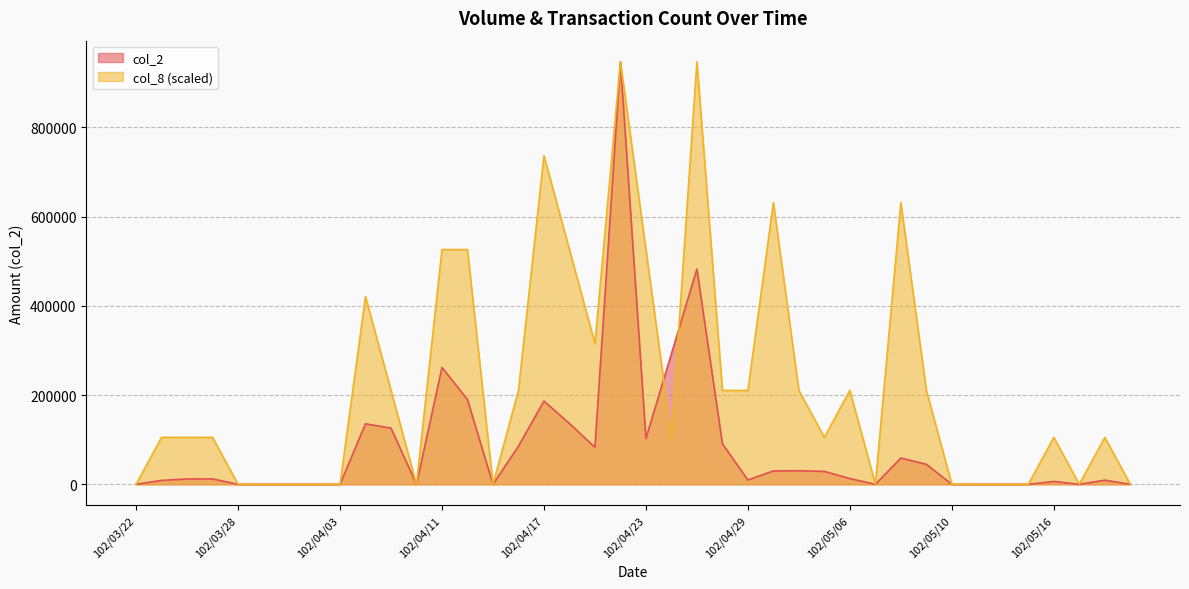

Between 102/04/12 and 102/04/11, which is larger?

102/04/11